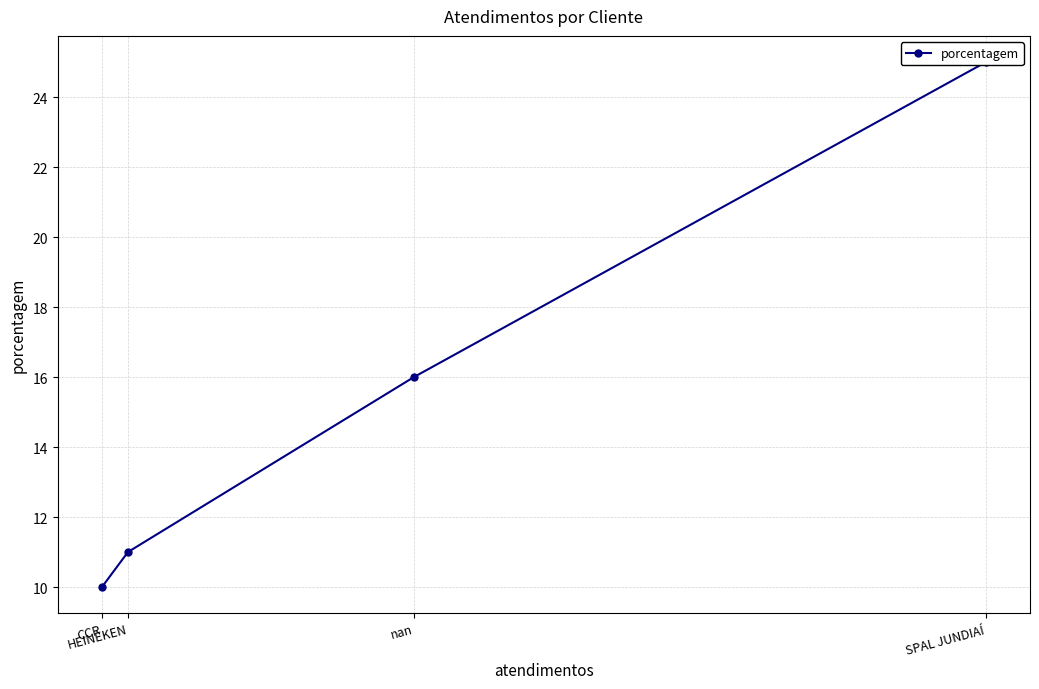

Where does the data first go above 16?

SPAL JUNDIAÍ